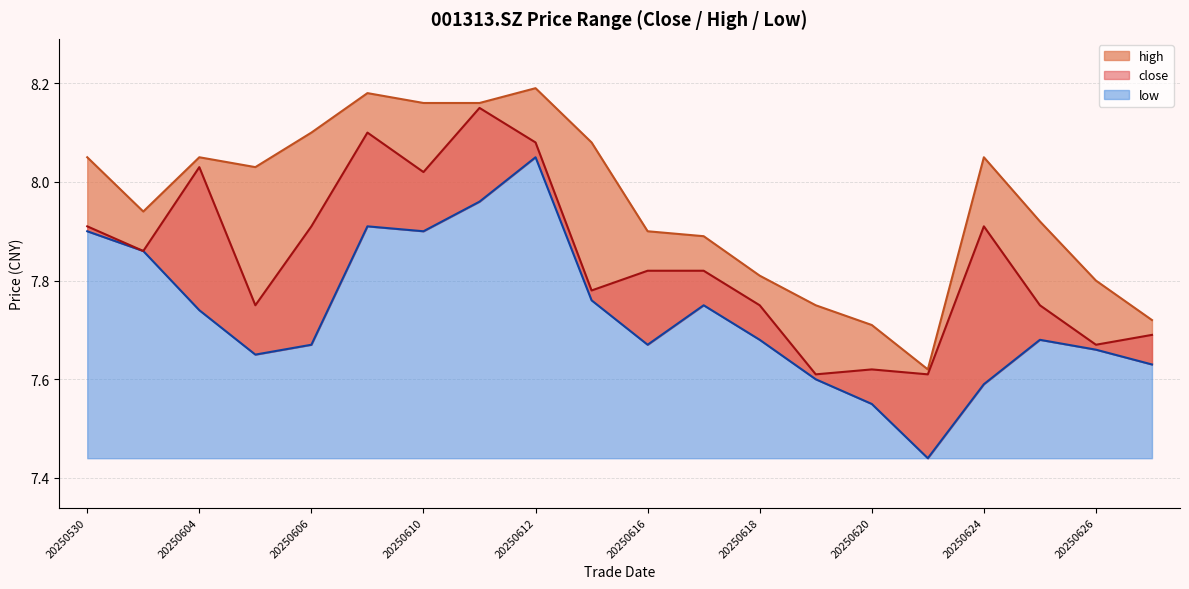

True or false: low and high intersect in this chart.

False